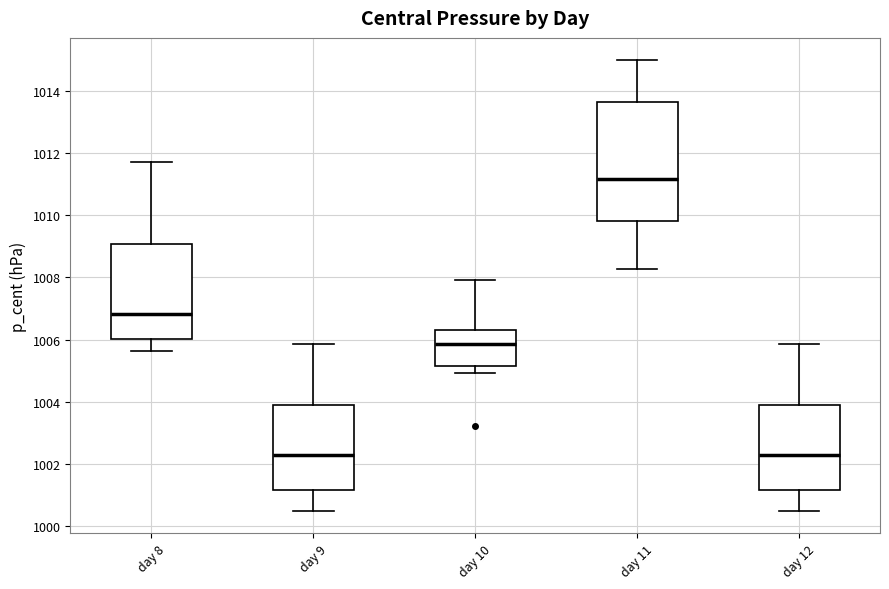

Reading left to right, read every box against the y-axis: the position of its median line, the range the box covers, and the ends of its whiskers. The values are not printed on the chart, so give them approximately, as read against the axis.

day 8: median 1006.8, box 1006.0 to 1009.0, whiskers 1005.6 to 1011.8
day 9: median 1002.2, box 1001.2 to 1003.8, whiskers 1000.4 to 1005.8
day 10: median 1005.8, box 1005.2 to 1006.2, whiskers 1005.0 to 1008.0
day 11: median 1011.2, box 1009.8 to 1013.6, whiskers 1008.2 to 1015.0
day 12: median 1002.2, box 1001.2 to 1003.8, whiskers 1000.4 to 1005.8